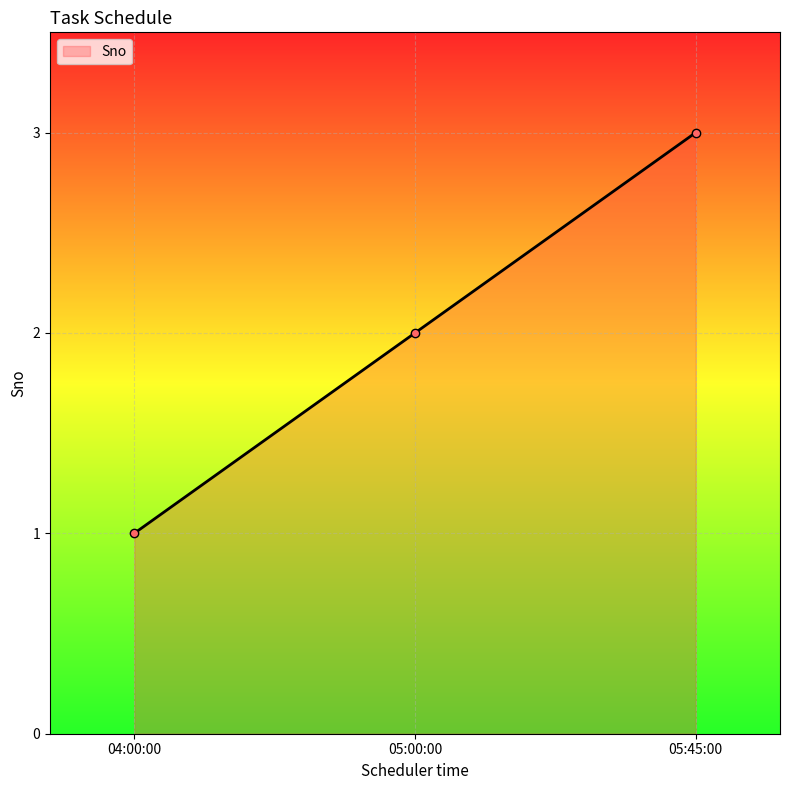

List the labels in order of value, smallest first.

04:00:00, 05:00:00, 05:45:00